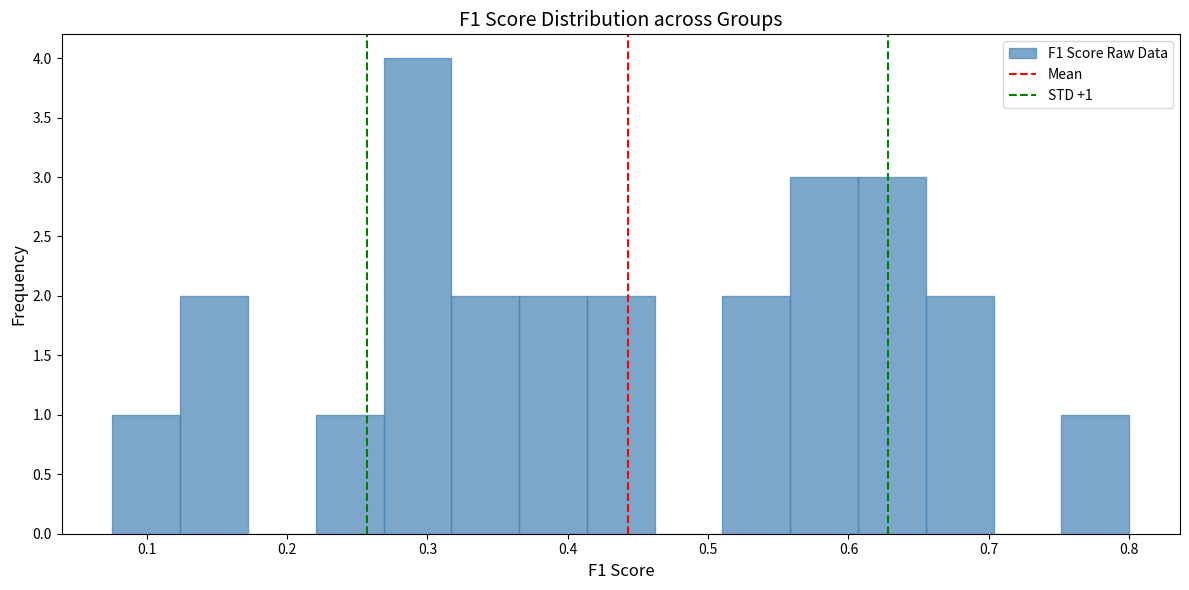

Which range on the x-axis has the tallest bar?

0.27 to 0.32